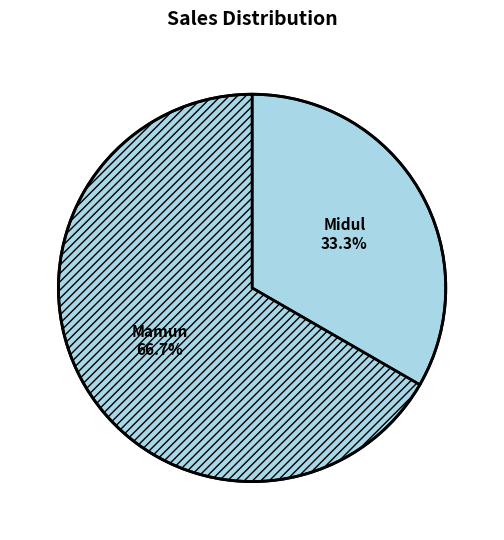

What is the largest slice in the pie chart?

Mamun